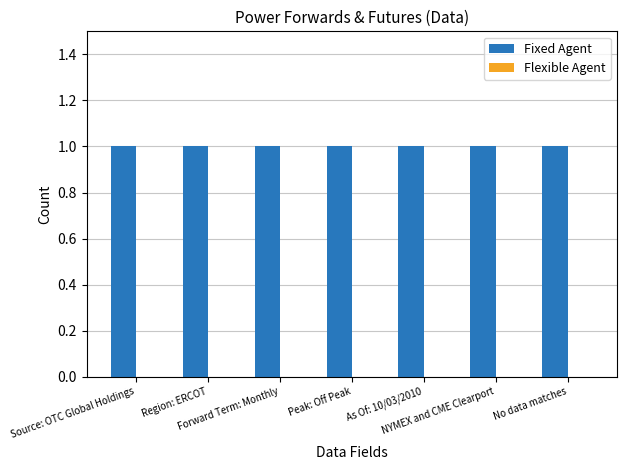

What position from the right is Forward Term: Monthly?

5